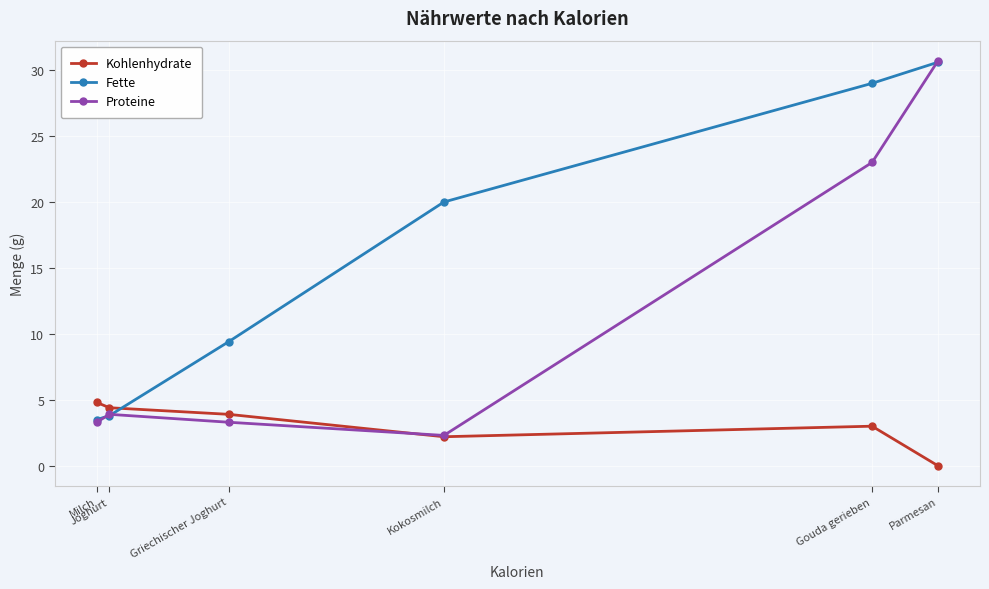

Which series has the largest total across all categories?

Fette